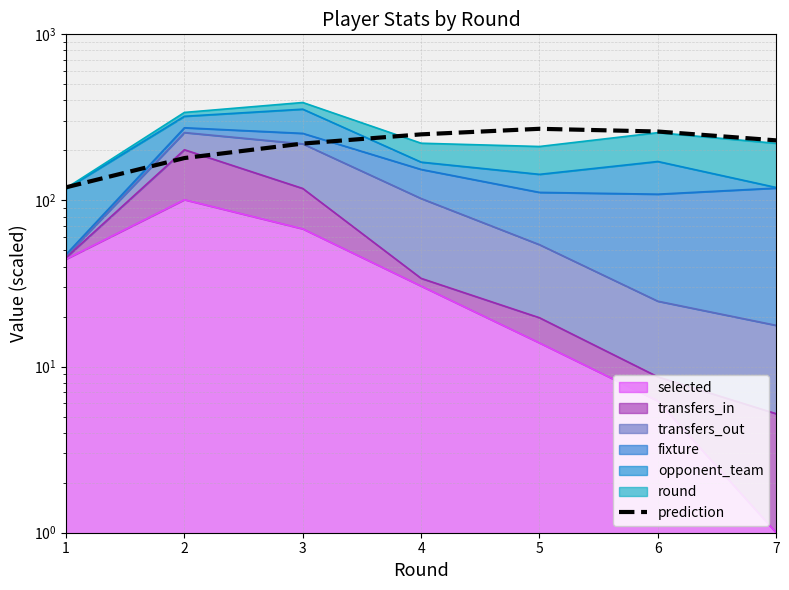

True or false: the data shows 270 at 5.

True